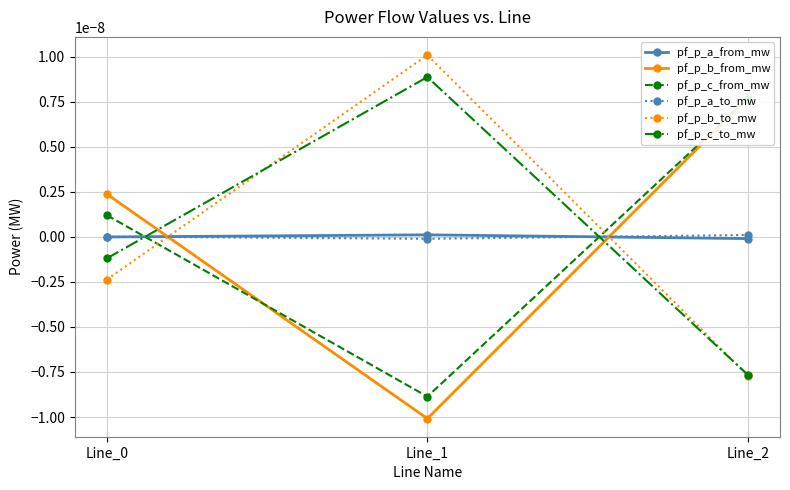

Where does the pf_p_b_to_mw series first go above 0?

Line_1